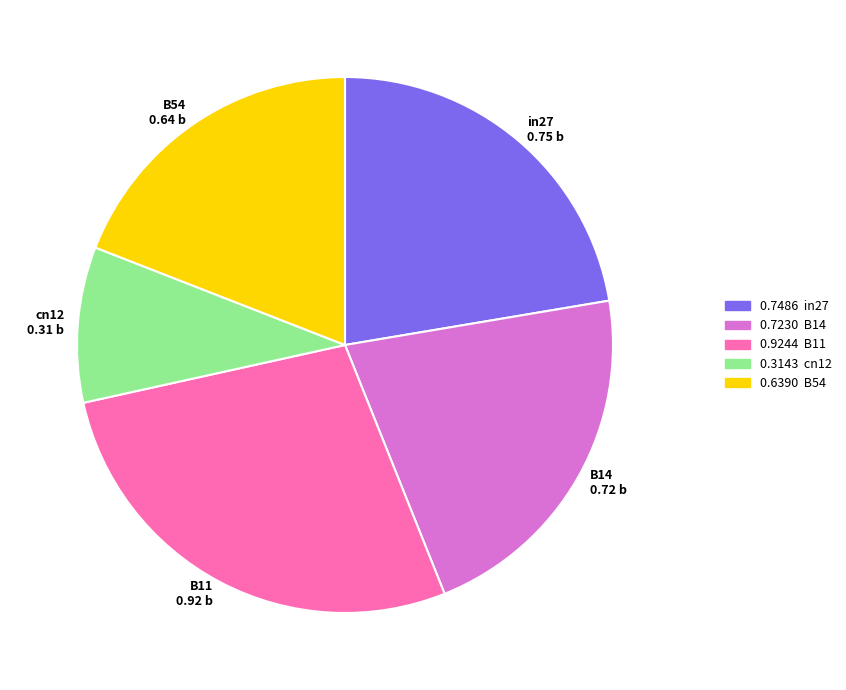

What is the largest slice in the pie chart?

B11